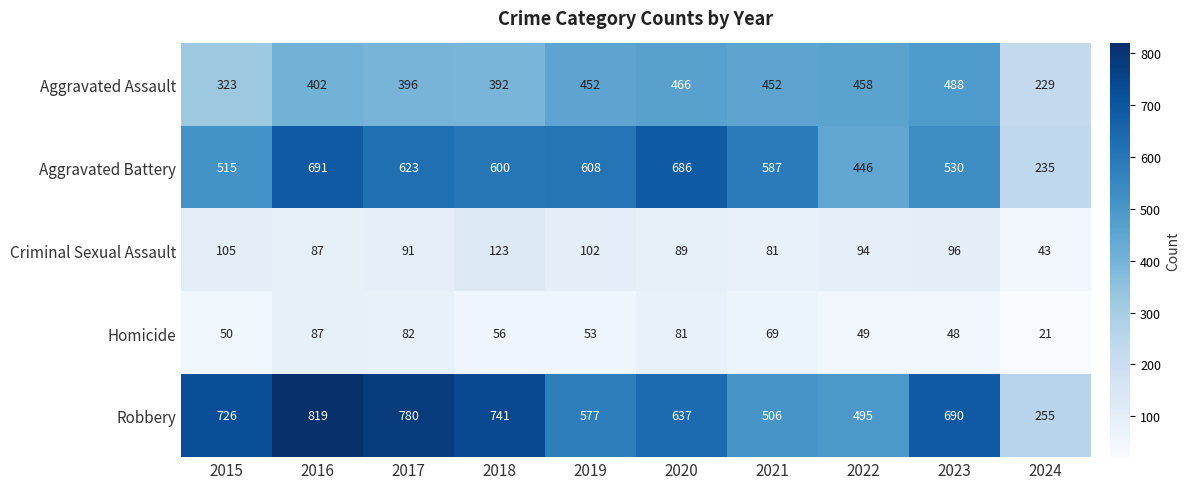

Is it true that Aggravated Assault equals 323 at 2015?

True